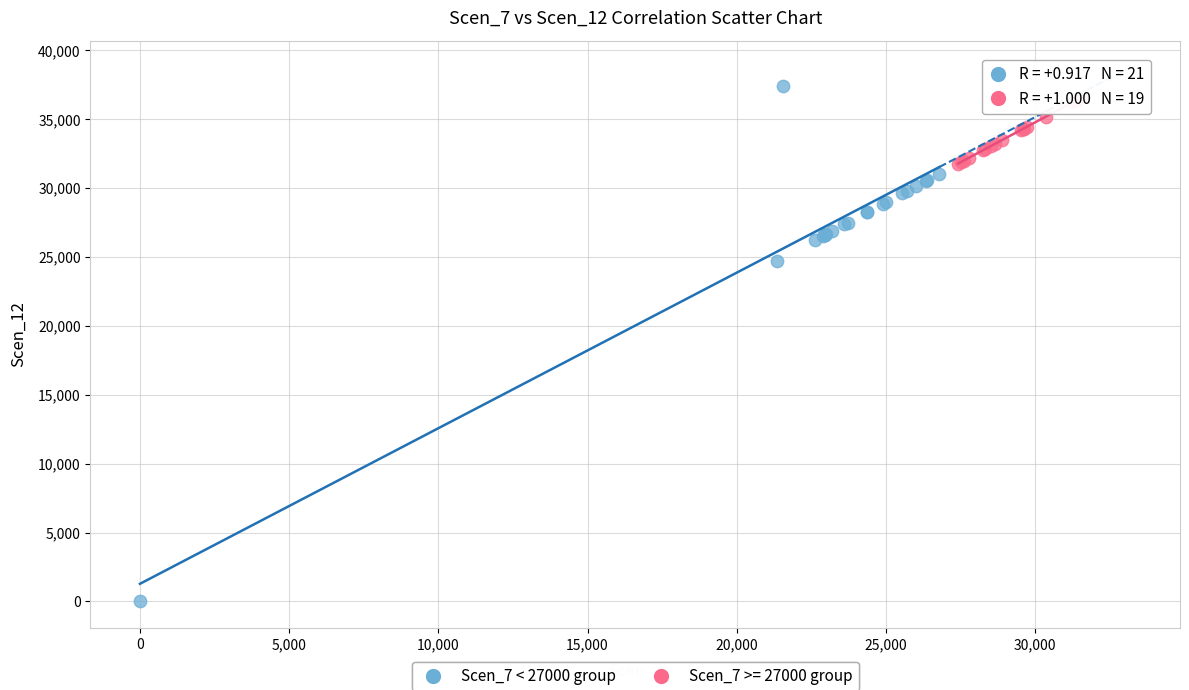

Which series reaches the minimum Y coordinate?

Scen_7 < 27000 group